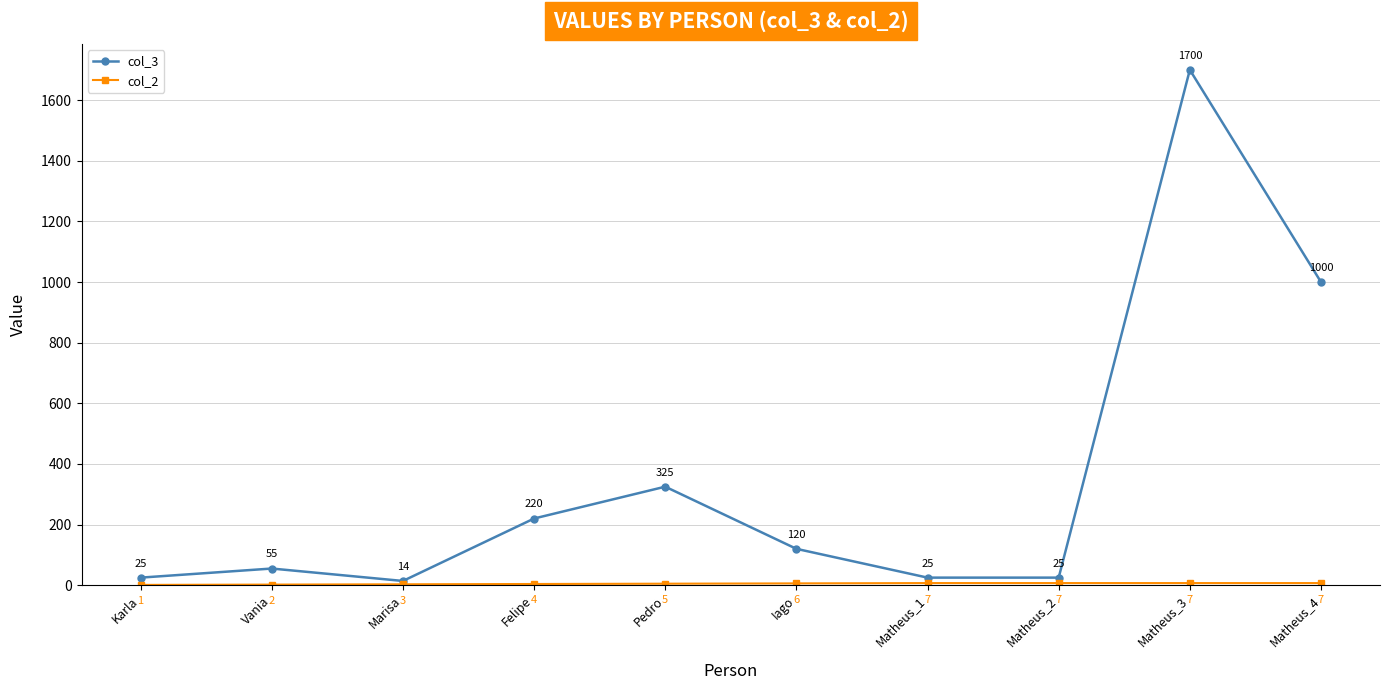

Where is the first local minimum for col_3?

Marisa